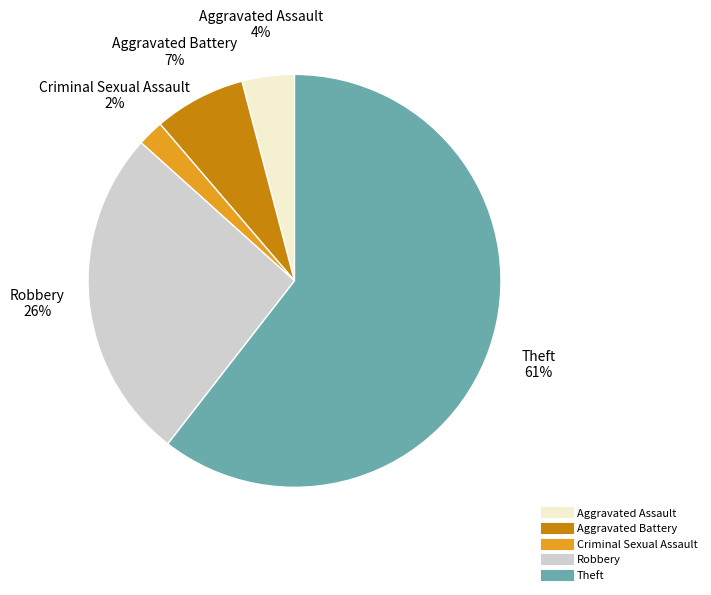

Is there any slice that represents more than half of the pie?

Yes